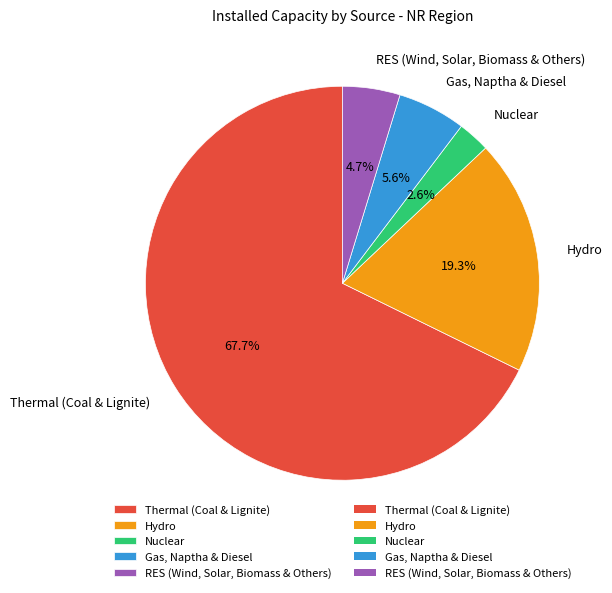

Between Nuclear and RES (Wind, Solar, Biomass & Others), which is larger?

RES (Wind, Solar, Biomass & Others)